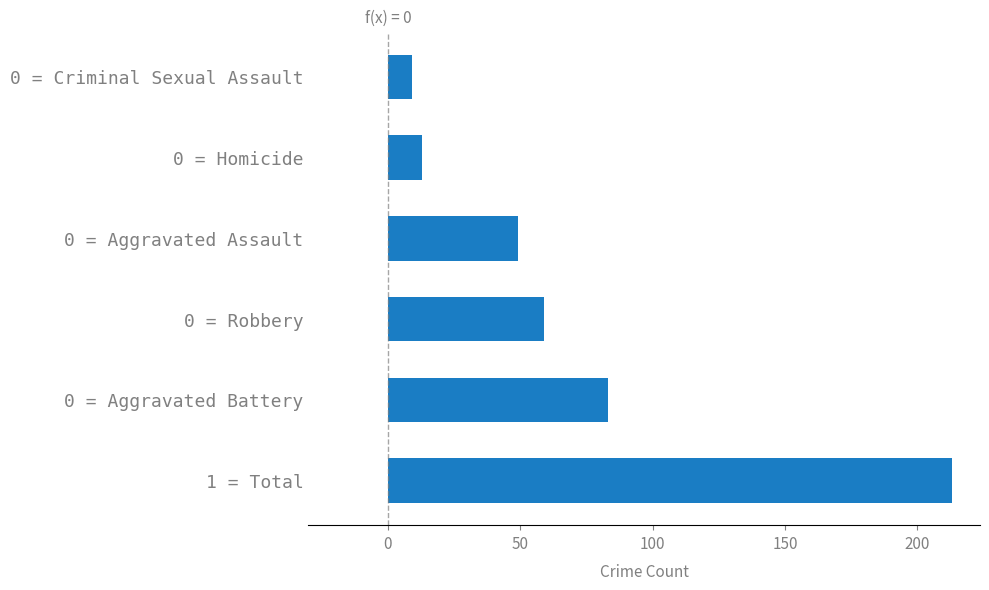

True or false: the data shows 71 at 0 = Aggravated Assault.

False